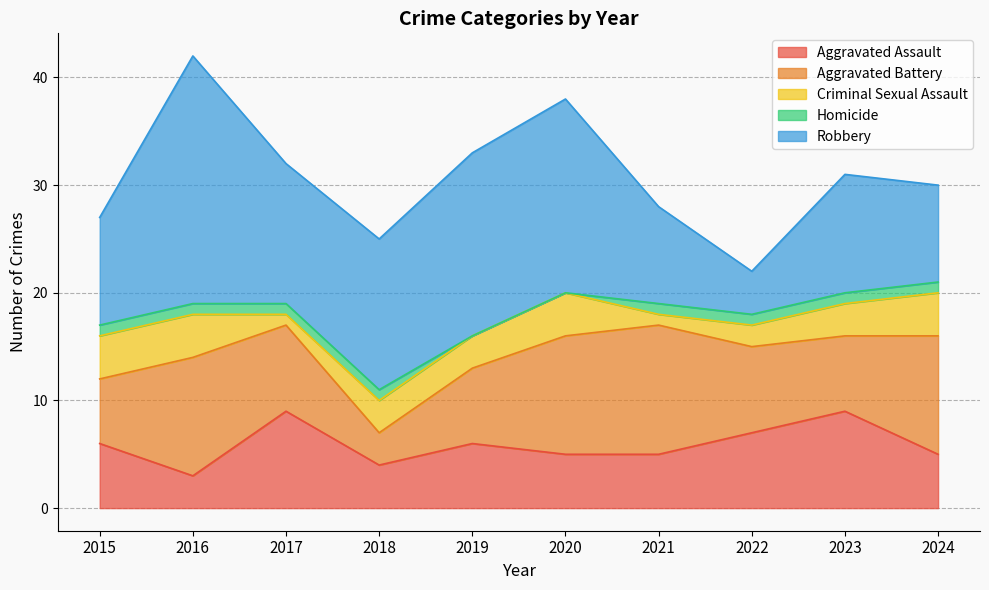

True or false: Criminal Sexual Assault and Robbery intersect in this chart.

False